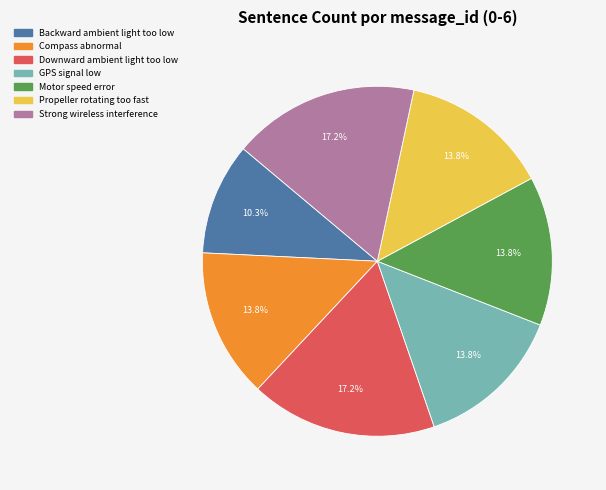

How many slices are in this pie chart?

7